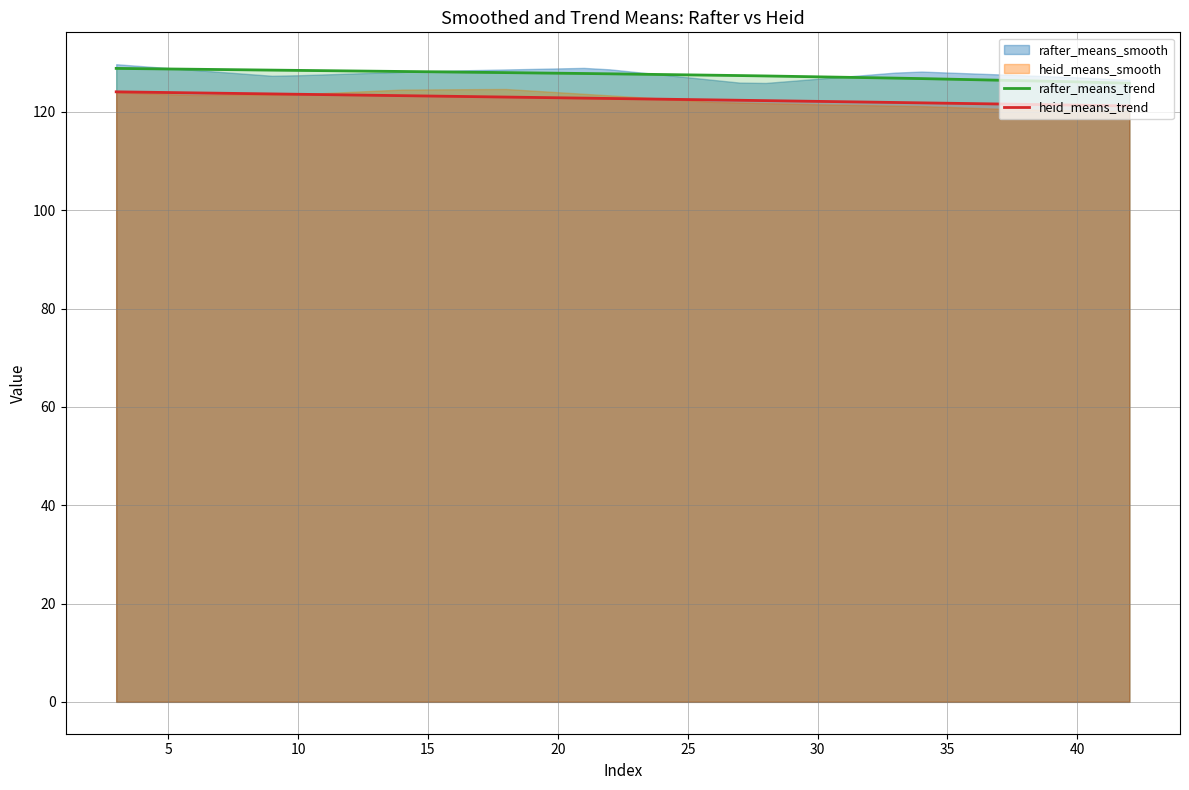

What is the highest value of the rafter_means_trend series?

128.9